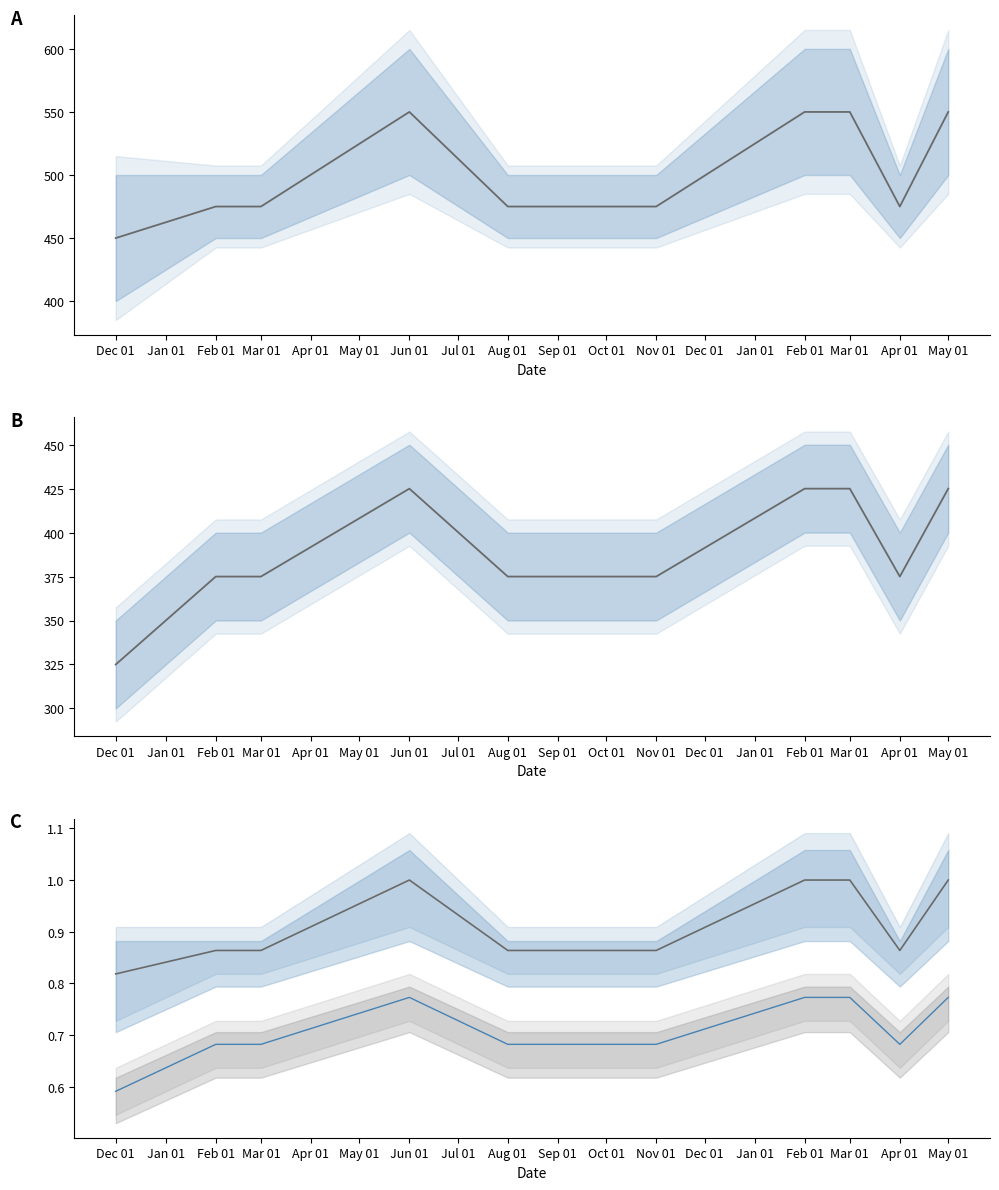

What is the difference between the highest and lowest values at Feb 01?

0.2